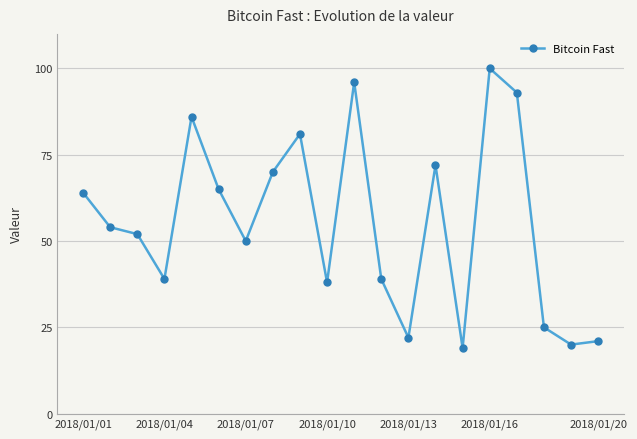

What is the smallest value displayed?

19